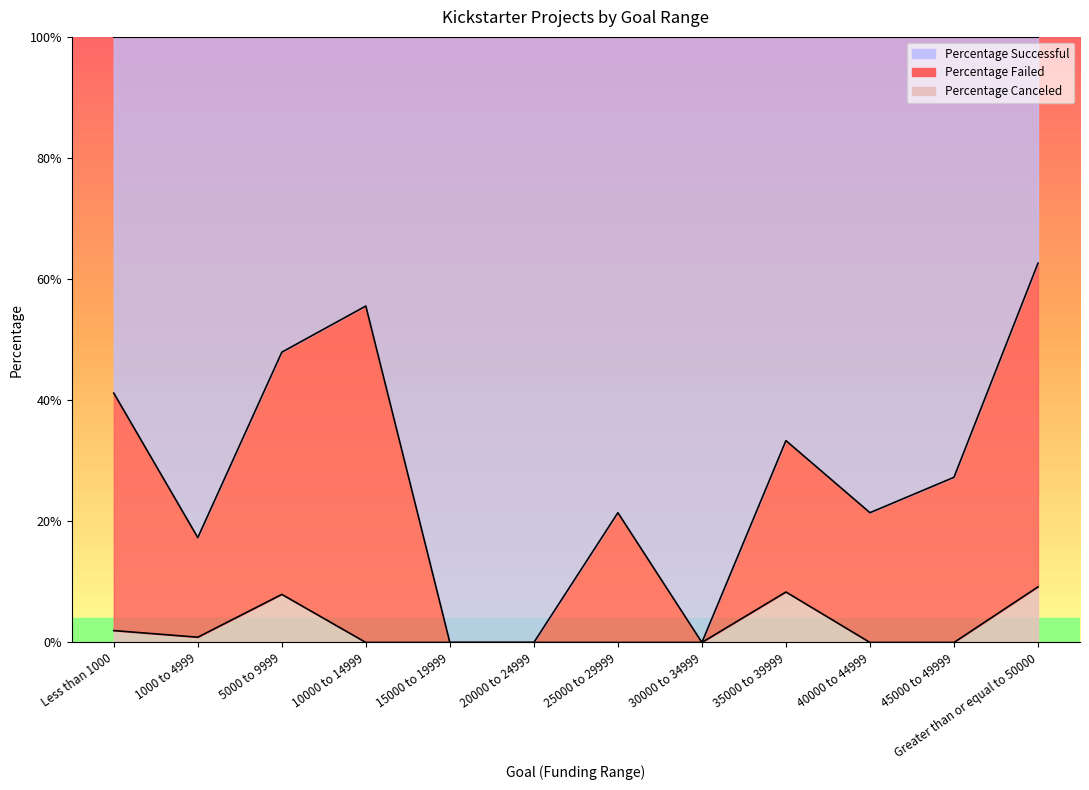

Which series has the widest spread of values?

Percentage Successful